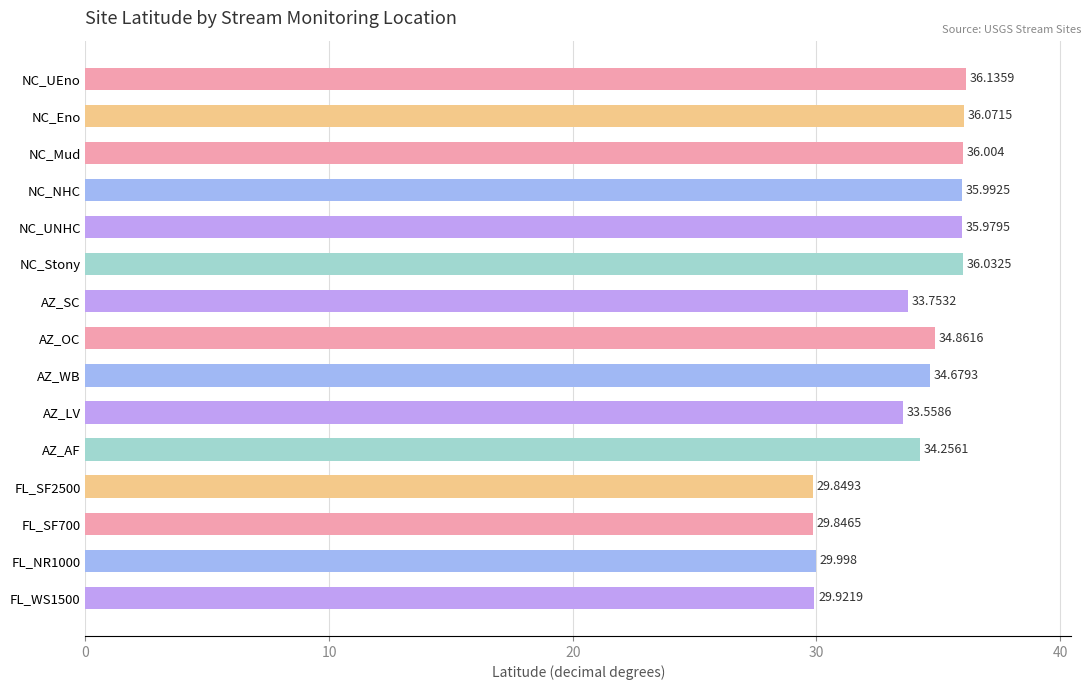

Between NC_Mud and NC_UNHC, which is larger?

NC_Mud